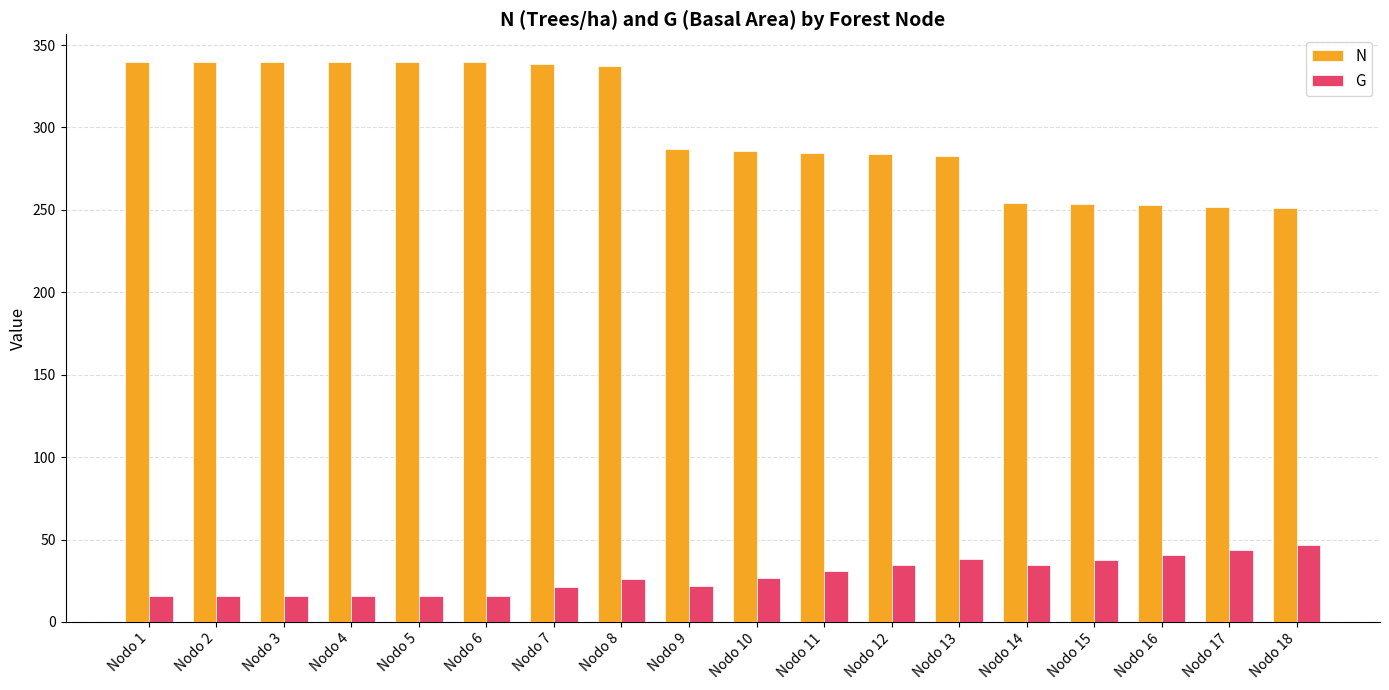

What is the greatest value displayed?

339.5